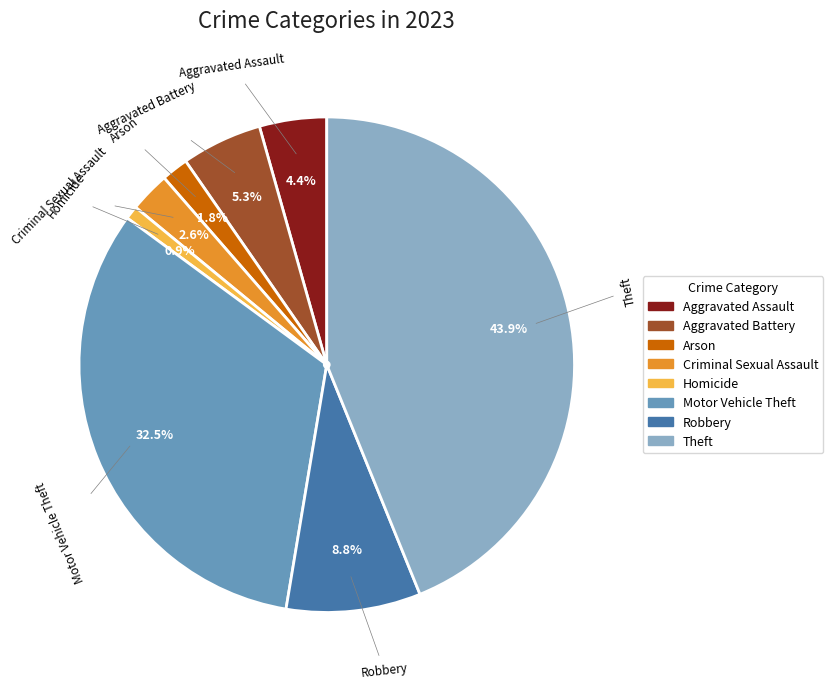

What is the smallest slice in the pie chart?

Homicide